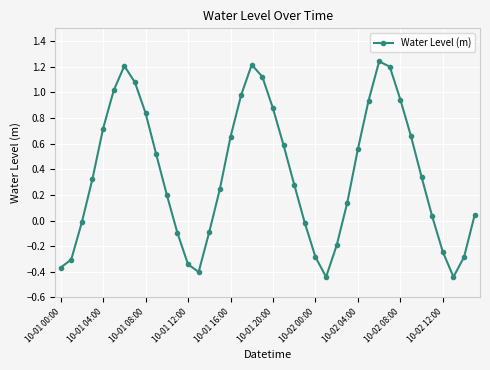

What is the average value?

0.4